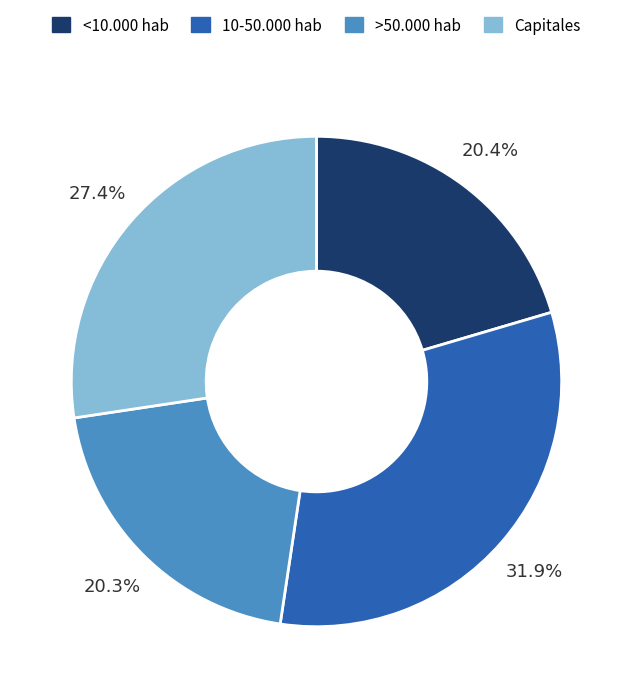

To the nearest percent, what is the average slice percentage?

25%